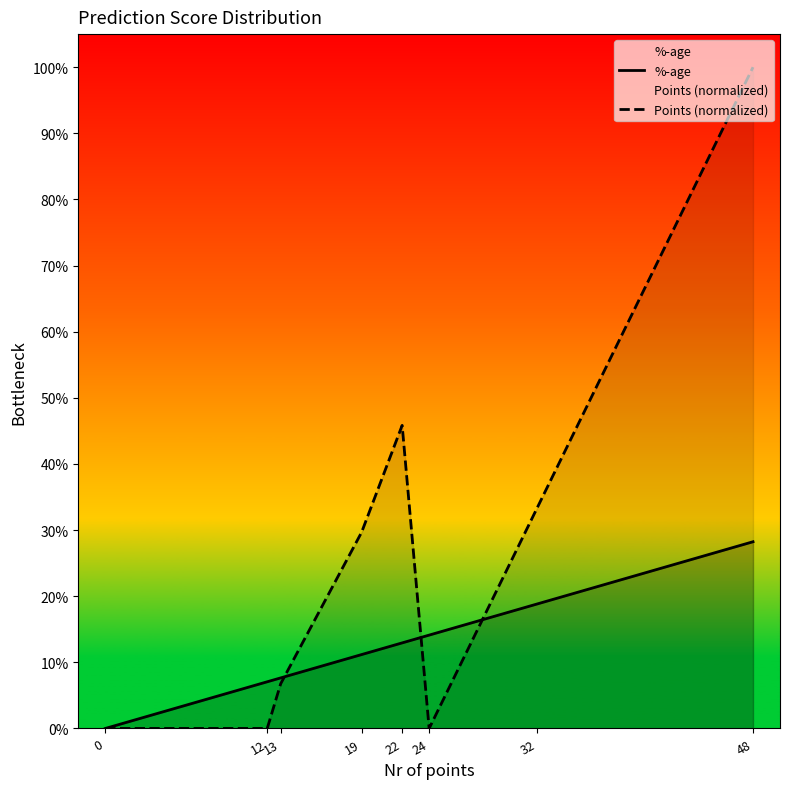

Where do Points (normalized) and %-age first cross each other?

13 and 19